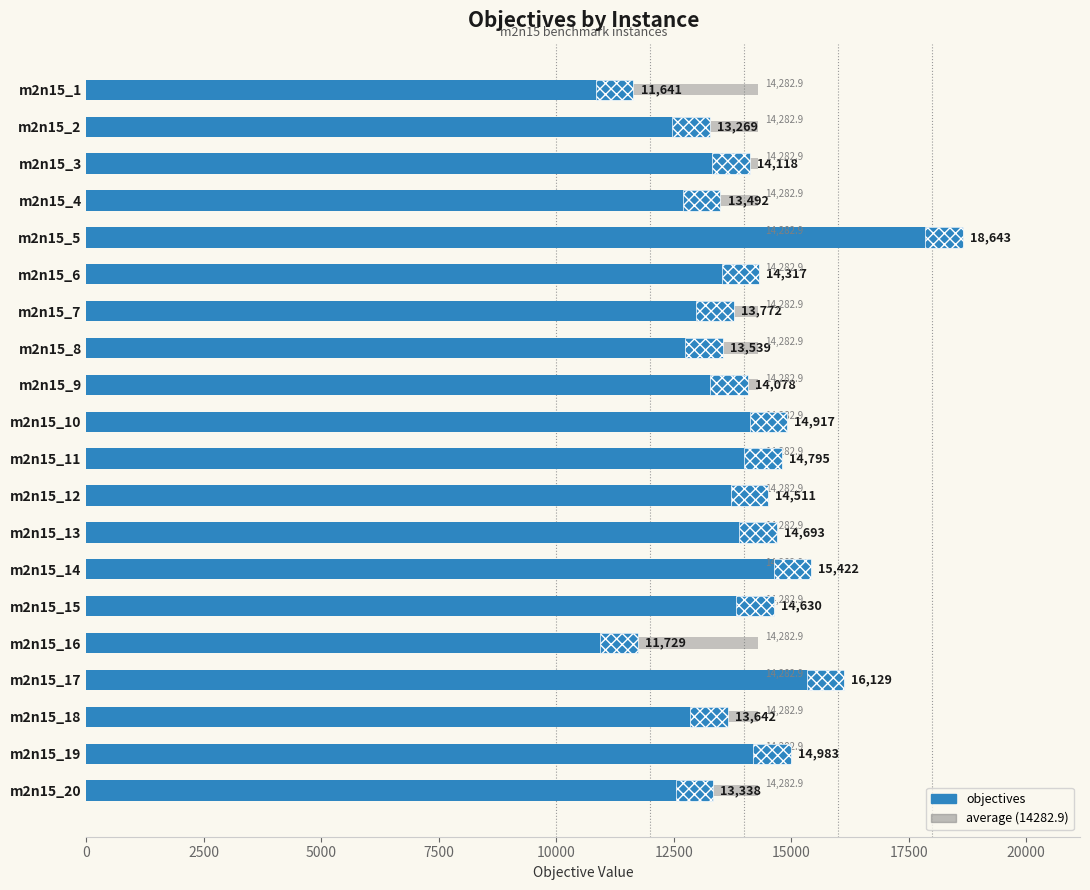

How many bars are there in each group?

2